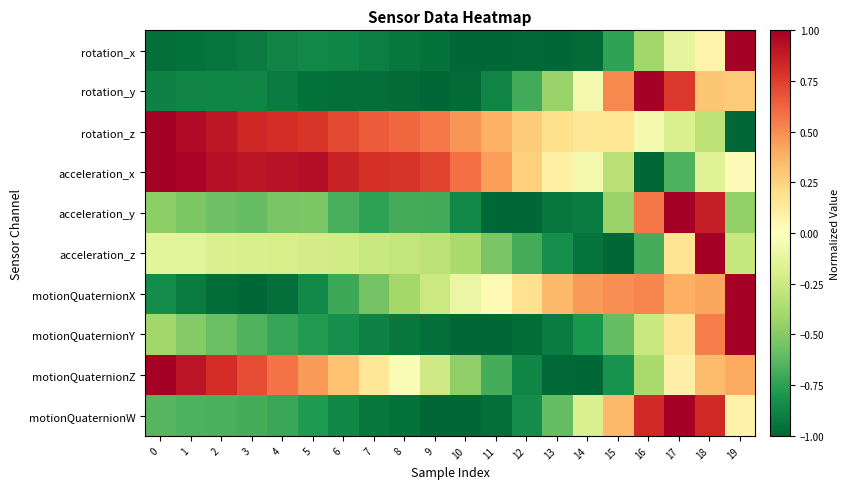

What is the spread (max minus min) of values at 19?

2.0